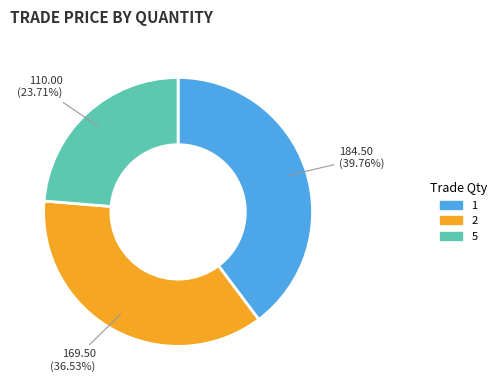

Is there a majority slice in this chart?

No